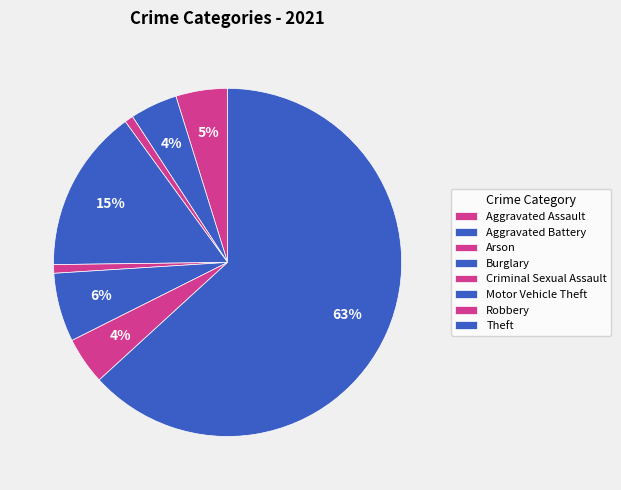

What is the ratio of the value at Burglary to the value at Aggravated Battery?

3.5